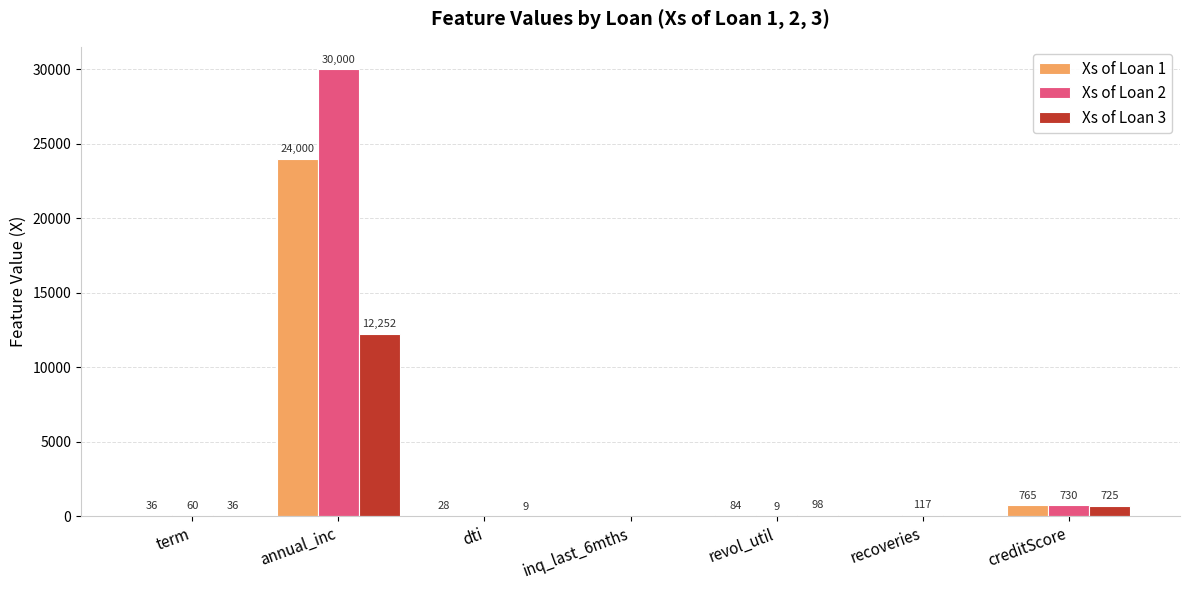

The value of Xs of Loan 3 at creditScore is 725.0. True or false?

True